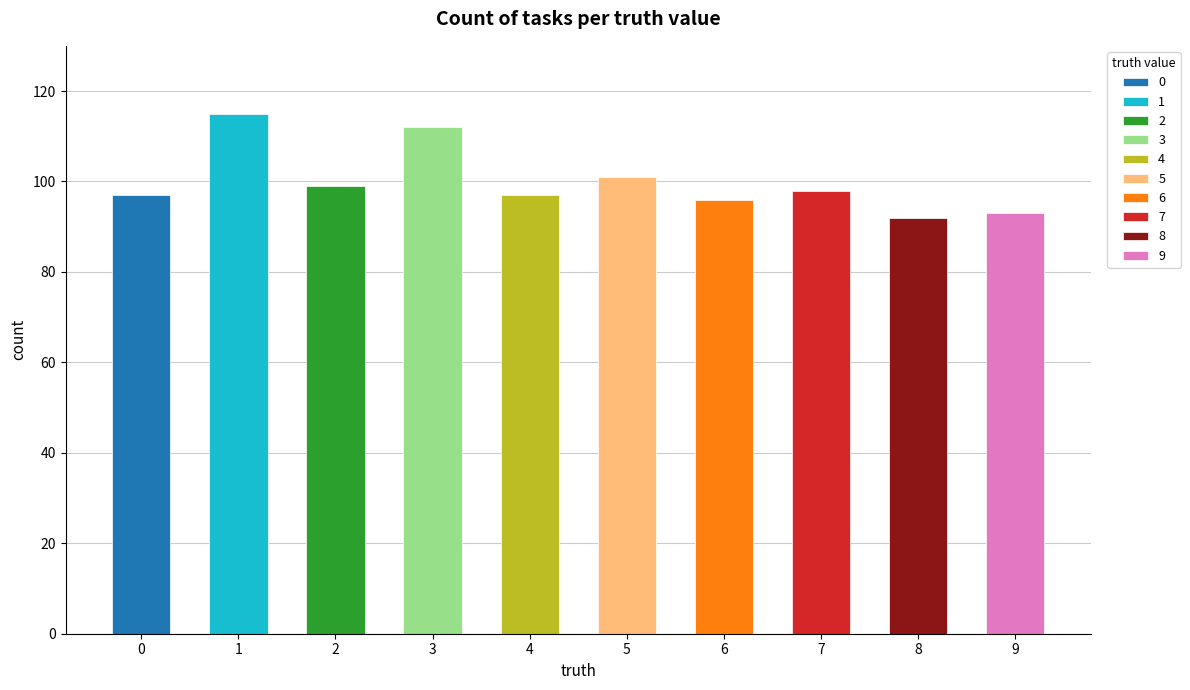

Which label corresponds to the largest value in the chart?

1